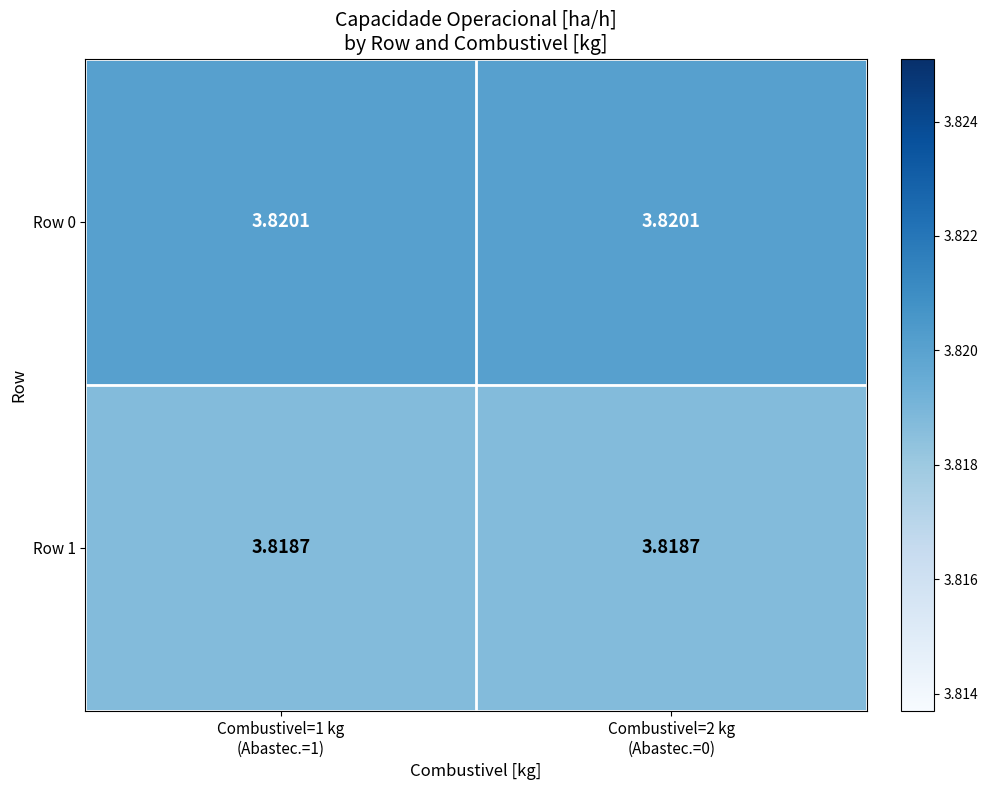

Reading left to right, list all the values displayed in this chart.

Row 0: Combustivel=1 kg
(Abastec.=1)=3.8	Combustivel=2 kg
(Abastec.=0)=3.8
Row 1: Combustivel=1 kg
(Abastec.=1)=3.8	Combustivel=2 kg
(Abastec.=0)=3.8